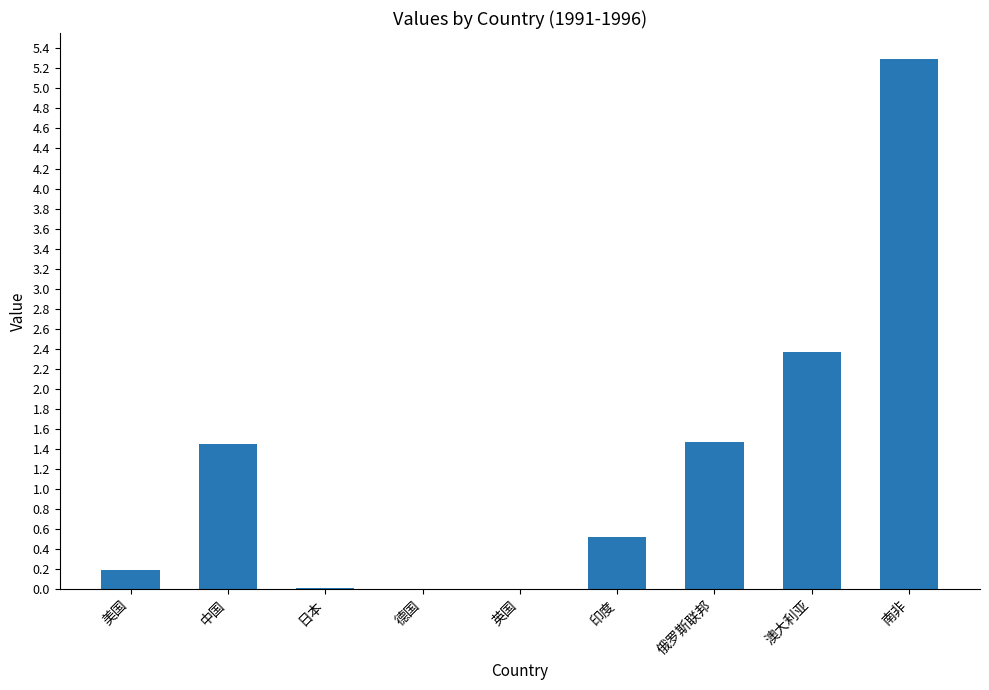

Are the bars horizontal?

No